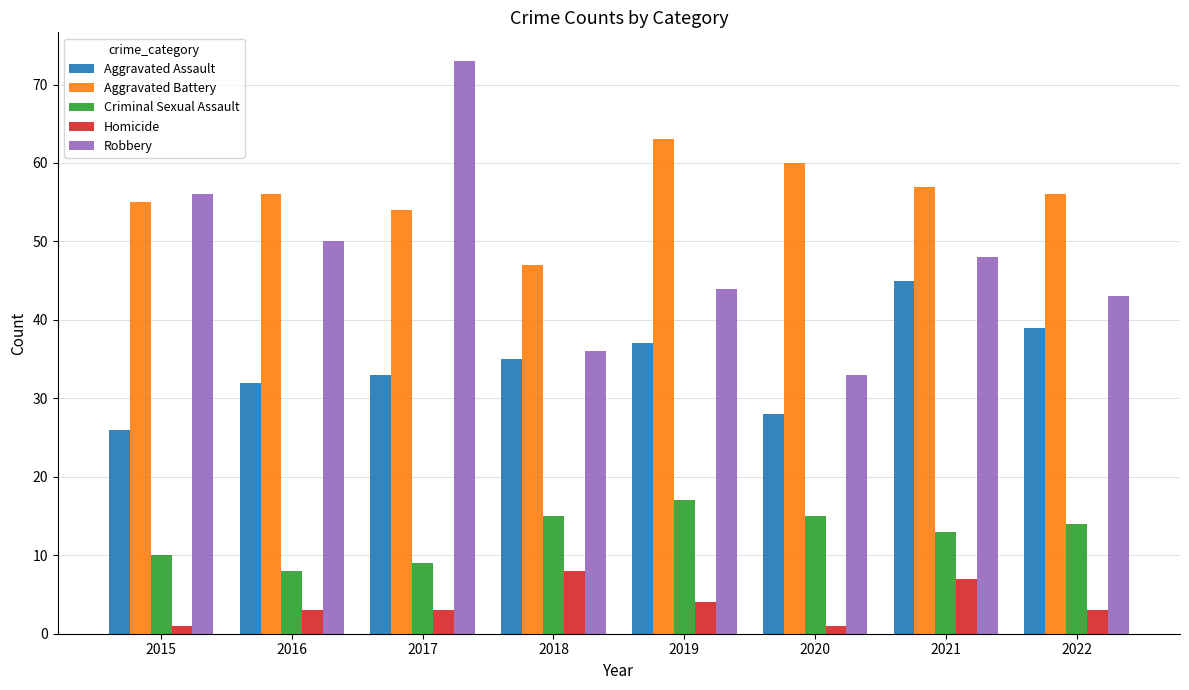

Is it true that Robbery equals 117 at 2017?

False